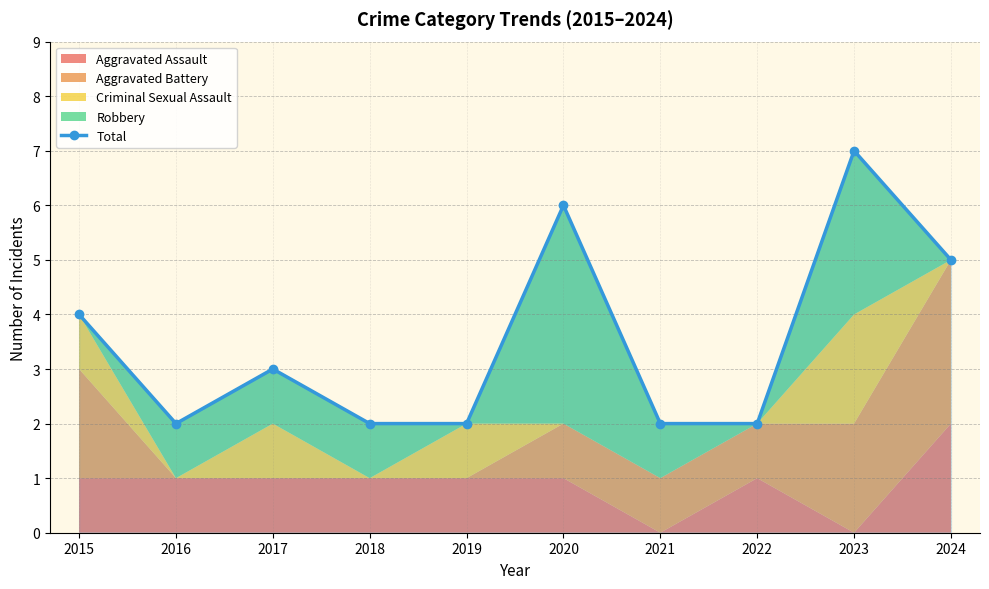

Reading right to left, what are all the values shown in this chart?

2024=5	2023=7	2022=2	2021=2	2020=6	2019=2	2018=2	2017=3	2016=2	2015=4